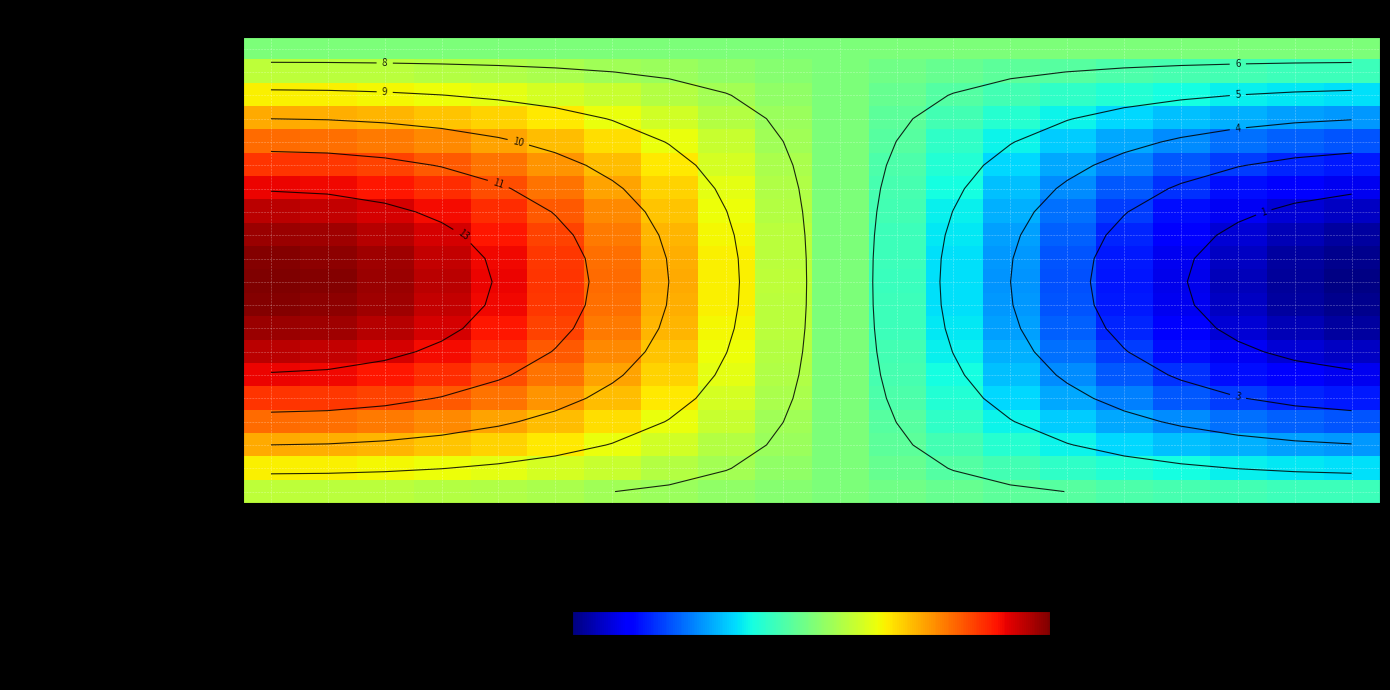

What is the sum of all Directeur de laboratoire values?

144.9